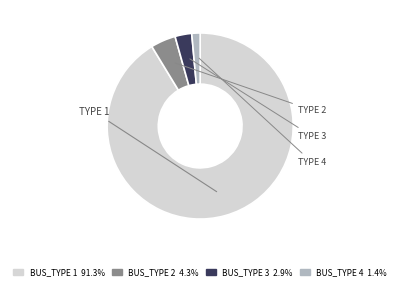

How many segments does this pie chart have?

4